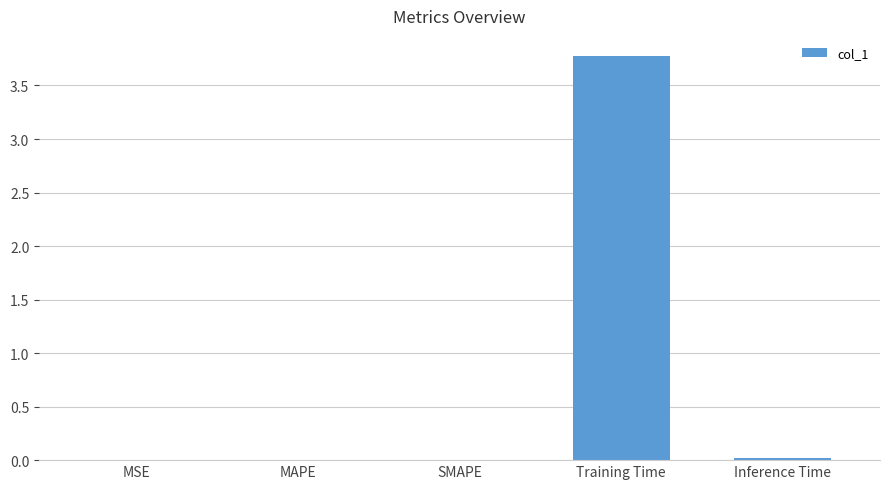

Does the chart contain stacked bars?

No